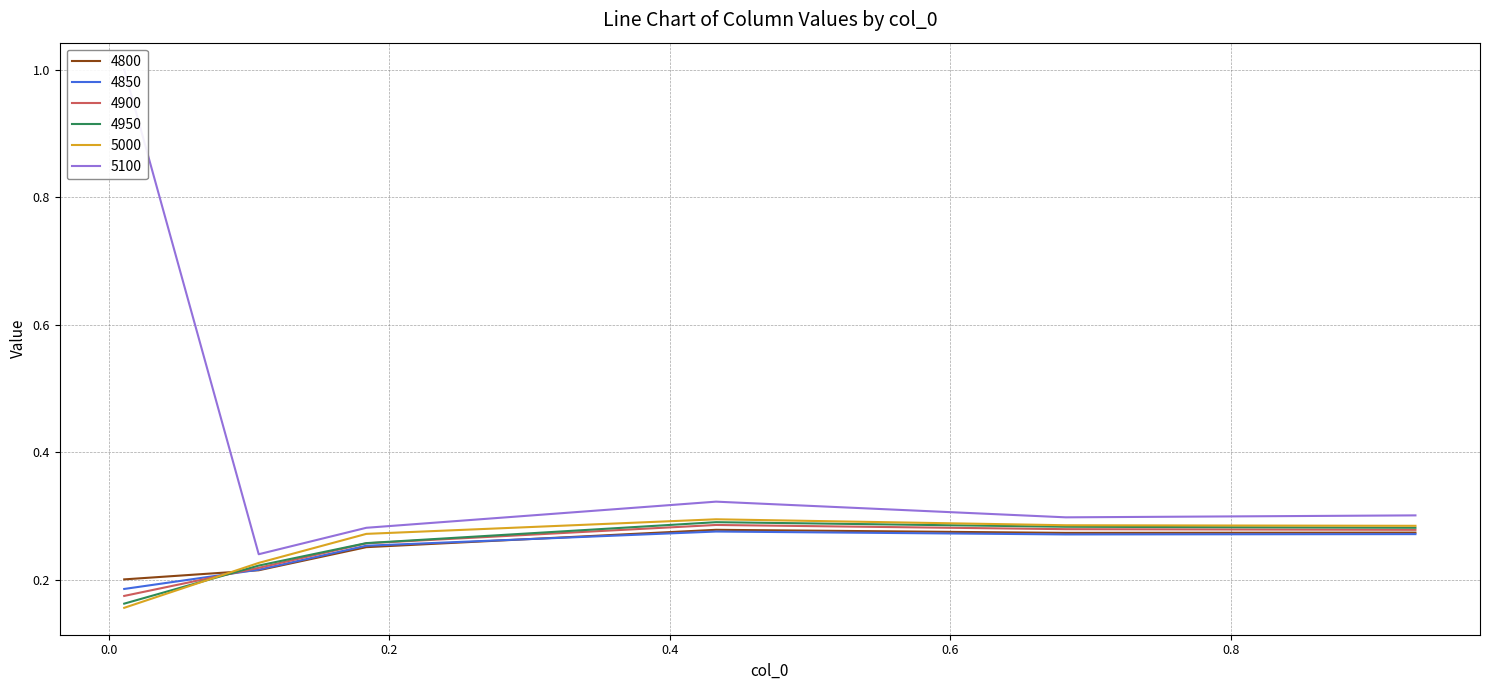

What is the maximum value shown in the chart?

1.0